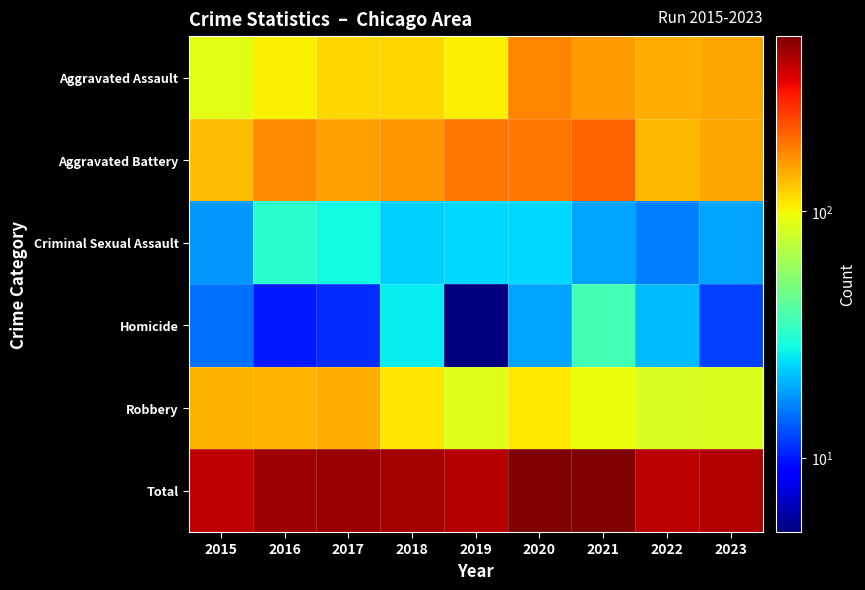

Reading left to right, transcribe all the data shown in this chart.

Aggravated Assault: 2015=89	2016=103	2017=118	2018=118	2019=103	2020=175	2021=157	2022=143	2023=148
Aggravated Battery: 2015=133	2016=168	2017=153	2018=161	2019=188	2020=188	2021=204	2022=135	2023=148
Criminal Sexual Assault: 2015=18	2016=32	2017=28	2018=23	2019=24	2020=24	2021=19	2022=16	2023=19
Homicide: 2015=15	2016=10	2017=11	2018=26	2019=5	2020=19	2021=37	2022=21	2023=12
Robbery: 2015=142	2016=137	2017=144	2018=110	2019=88	2020=107	2021=95	2022=85	2023=86
Total: 2015=397	2016=450	2017=454	2018=438	2019=408	2020=513	2021=512	2022=400	2023=413